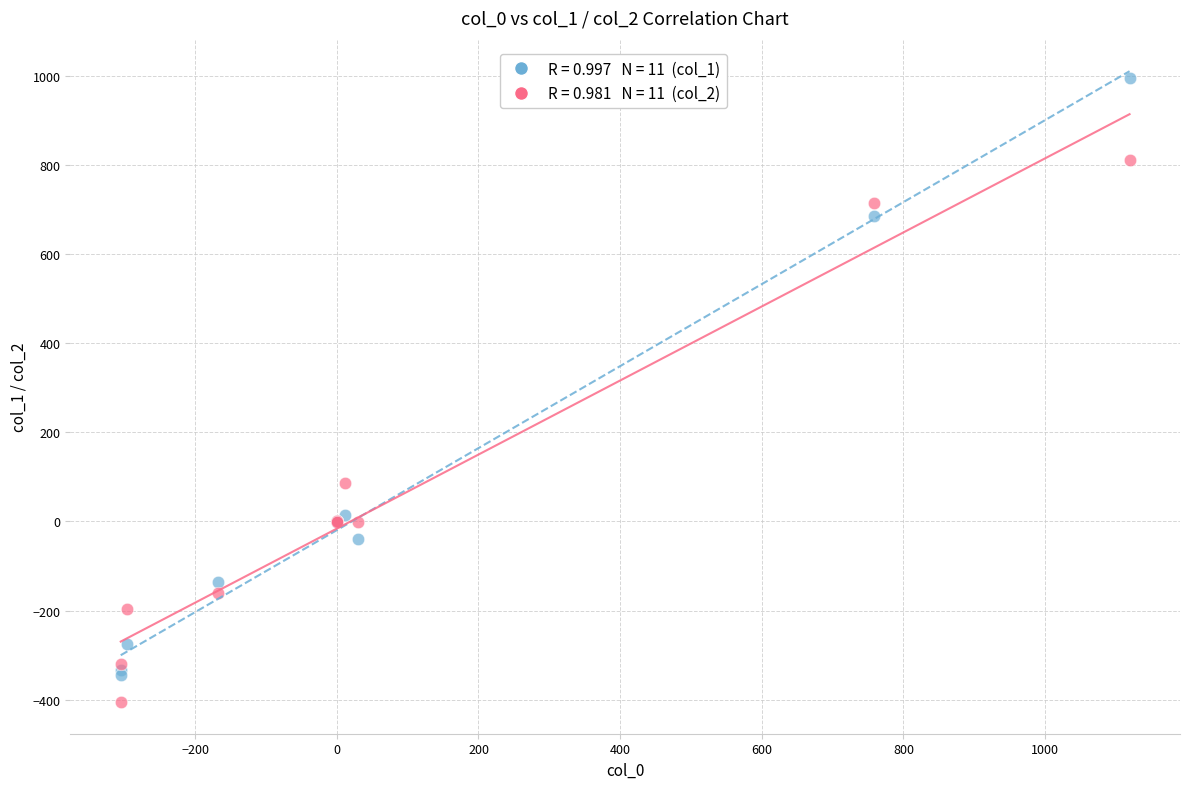

Across all series, what Y value is closest to 295?

85.7